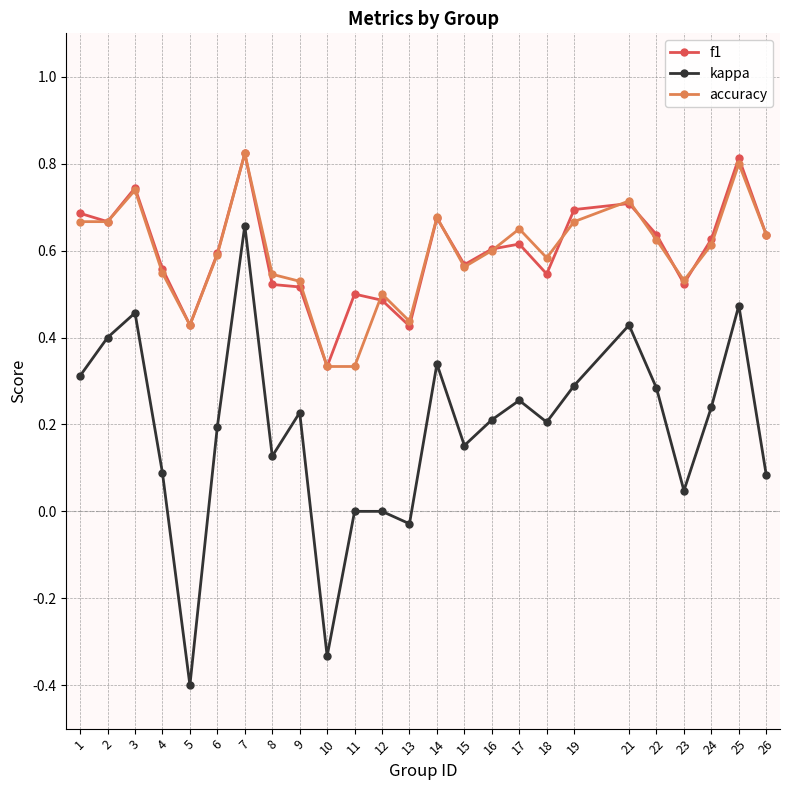

Where is the first local maximum for f1?

3